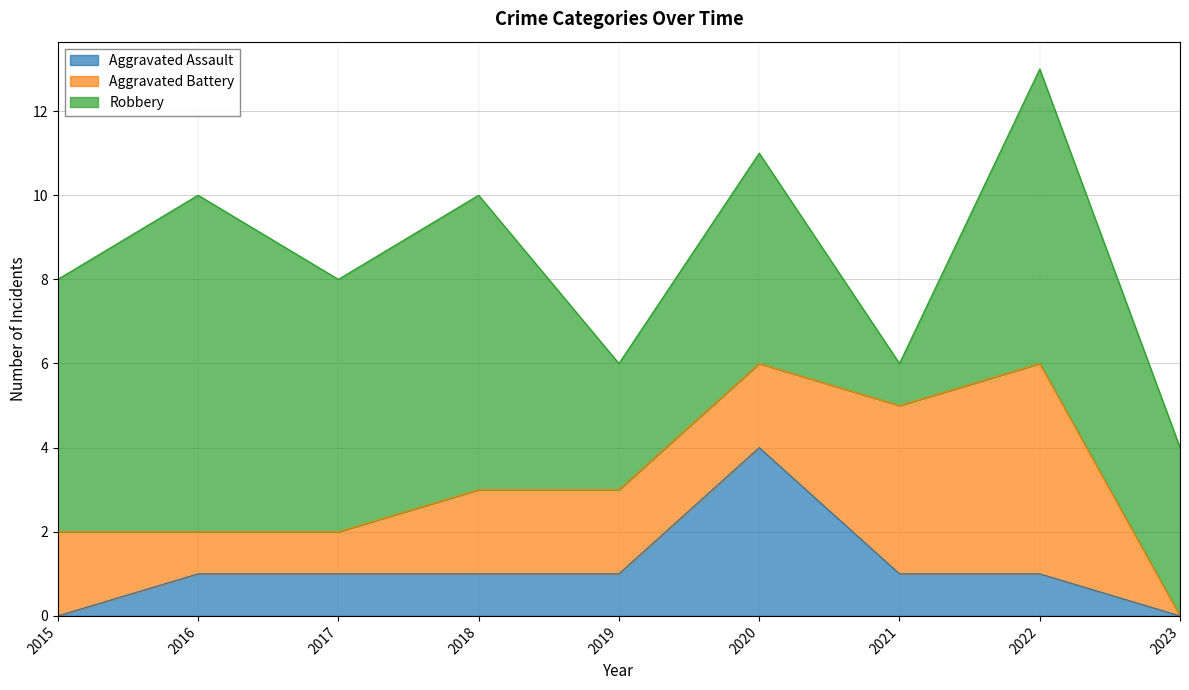

How many lines are shown in the chart?

3